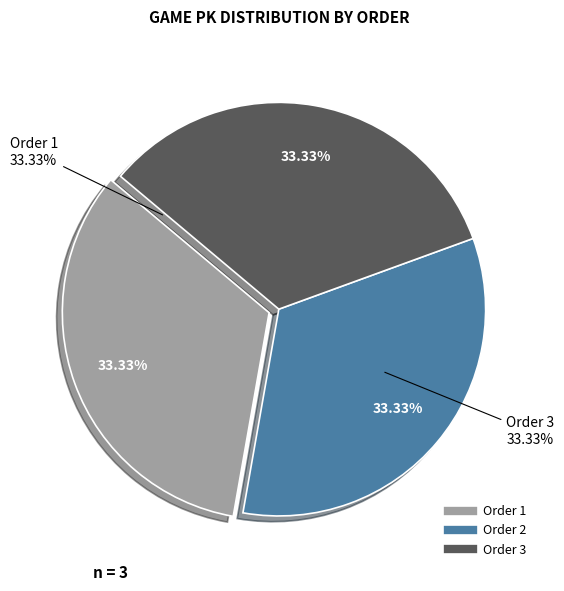

How many slices are in this pie chart?

3